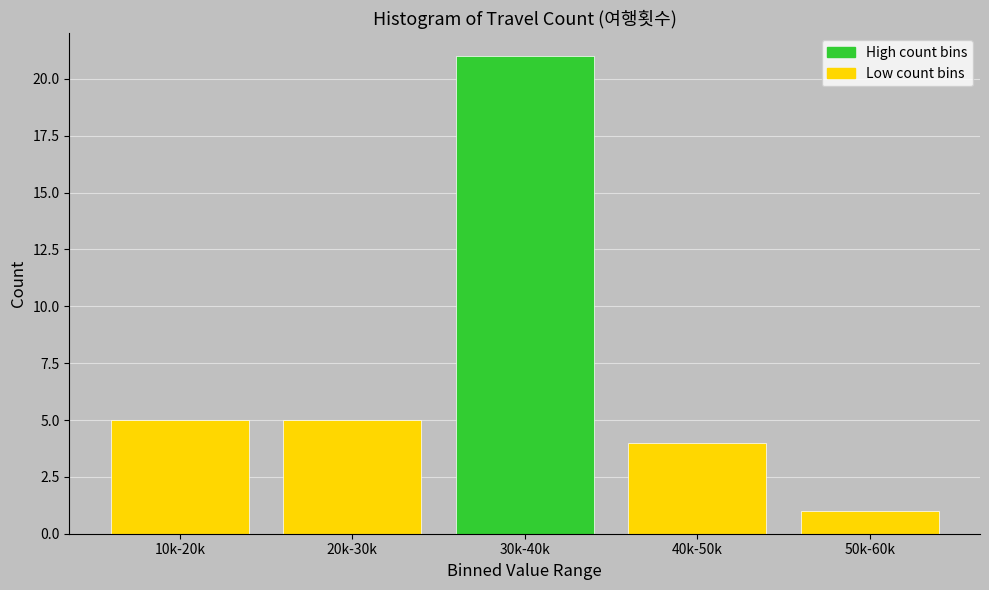

Reading left to right, list all the values displayed in this chart.

10k-20k=5	20k-30k=5	30k-40k=21	40k-50k=4	50k-60k=1